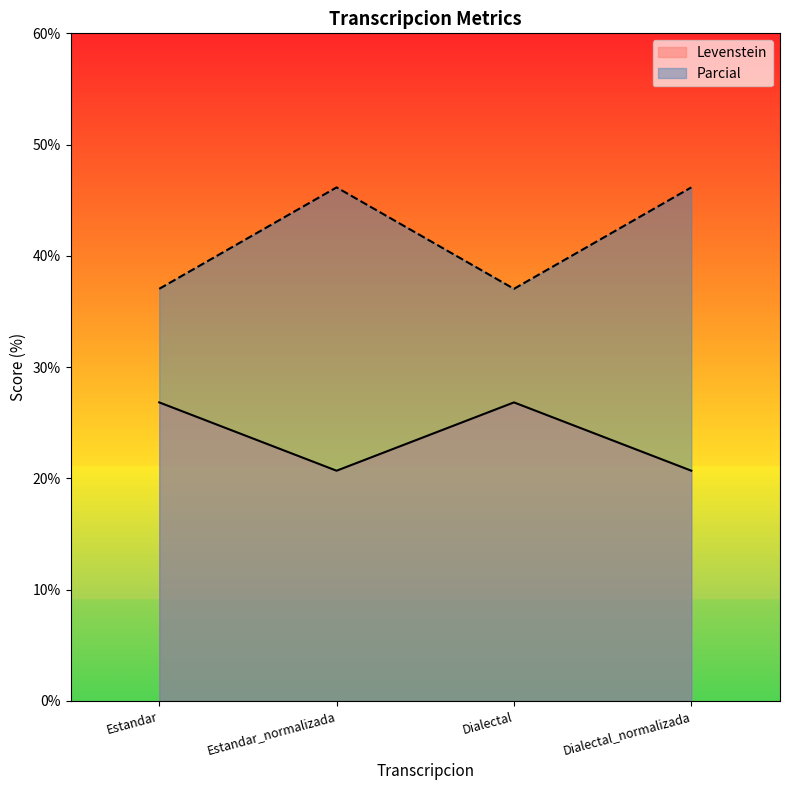

Is it true that Parcial equals 37.0 at Dialectal?

True